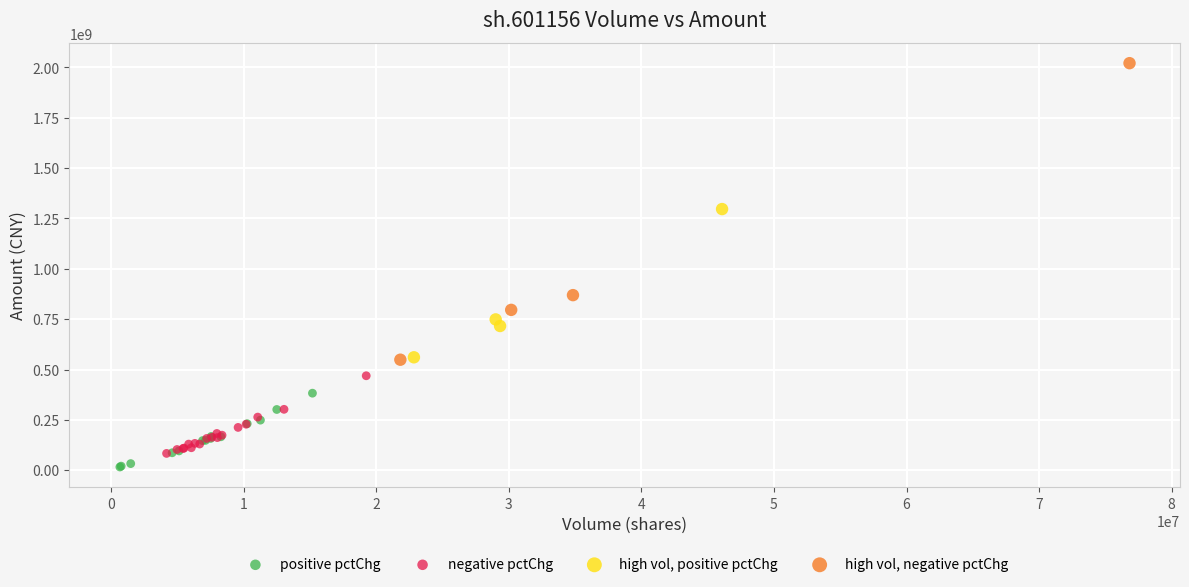

Which series reaches the maximum Y coordinate?

high vol, negative pctChg